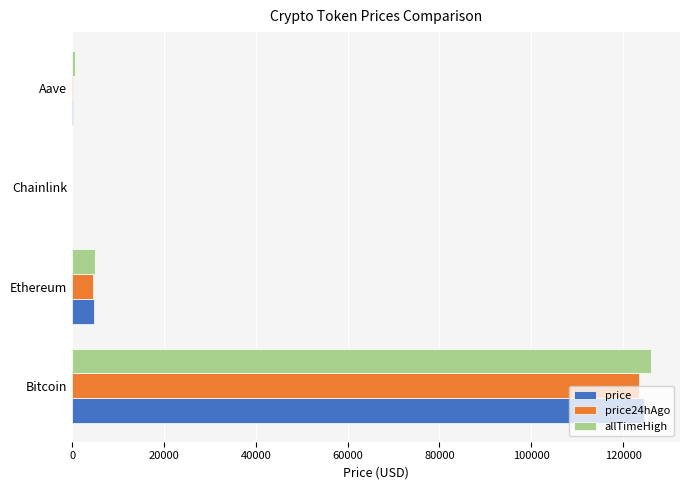

How many data points does each series have?

4